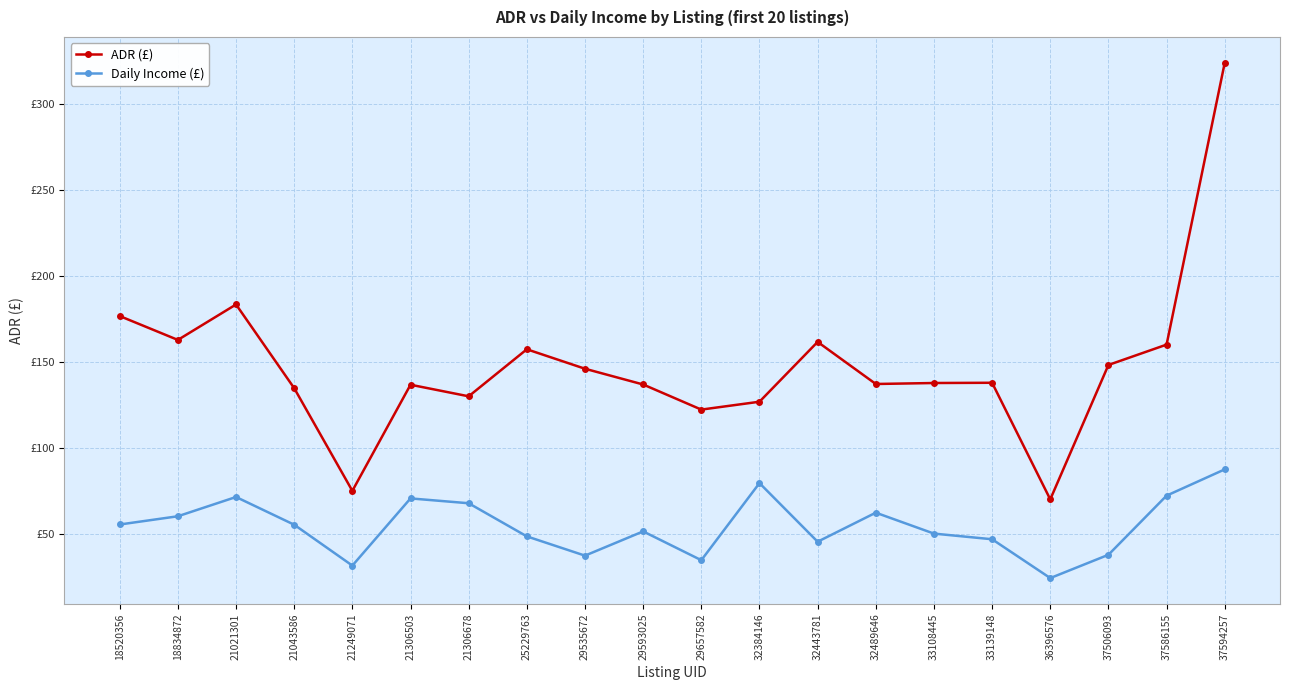

Is the value of ADR (£) at 33108445 greater than the value of Daily Income (£) at 32384146?

Yes